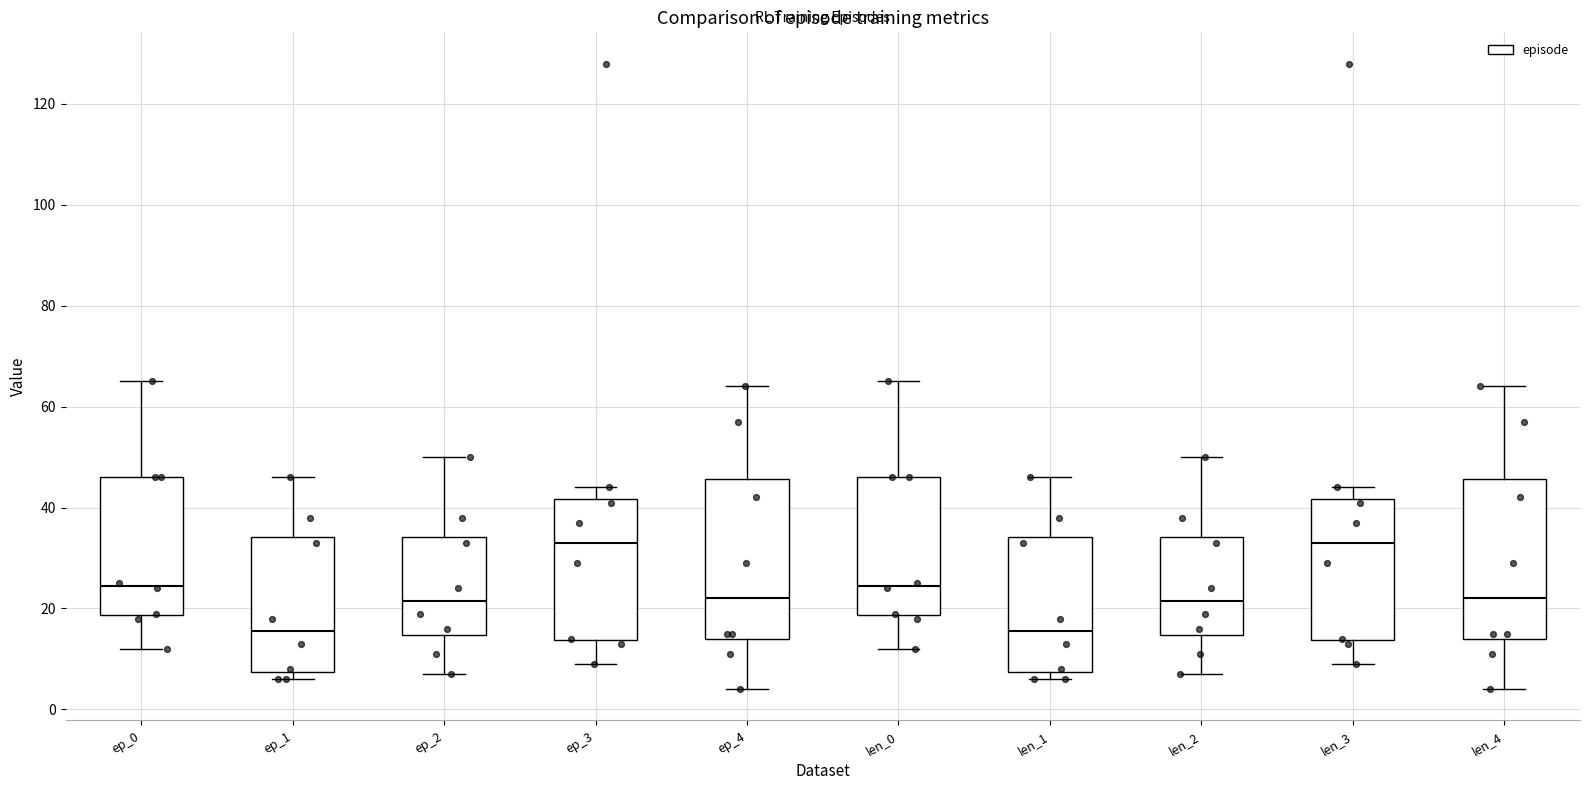

Reading left to right, read every box against the y-axis: the position of its median line, the range the box covers, and the ends of its whiskers. The values are not printed on the chart, so give them approximately, as read against the axis.

ep_0: median 24, box 18 to 46, whiskers 12 to 66
ep_1: median 16, box 8 to 34, whiskers 6 to 46
ep_2: median 22, box 14 to 34, whiskers 8 to 50
ep_3: median 34, box 14 to 42, whiskers 10 to 44
ep_4: median 22, box 14 to 46, whiskers 4 to 64
len_0: median 24, box 18 to 46, whiskers 12 to 66
len_1: median 16, box 8 to 34, whiskers 6 to 46
len_2: median 22, box 14 to 34, whiskers 8 to 50
len_3: median 34, box 14 to 42, whiskers 10 to 44
len_4: median 22, box 14 to 46, whiskers 4 to 64